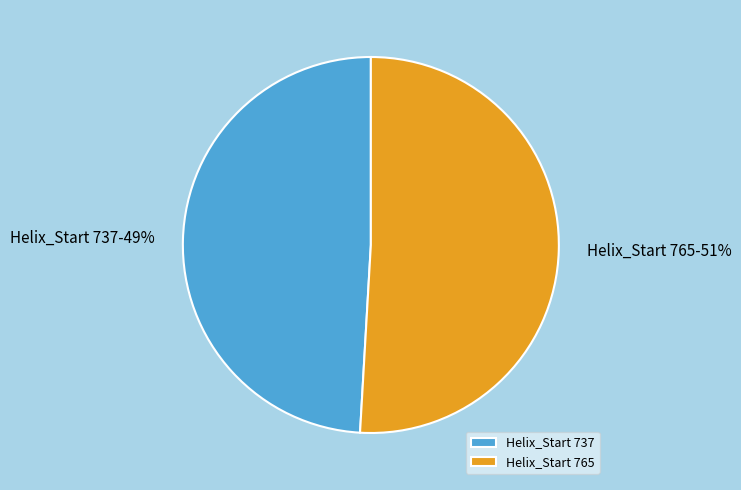

To the nearest percent, what is the average slice percentage?

50%